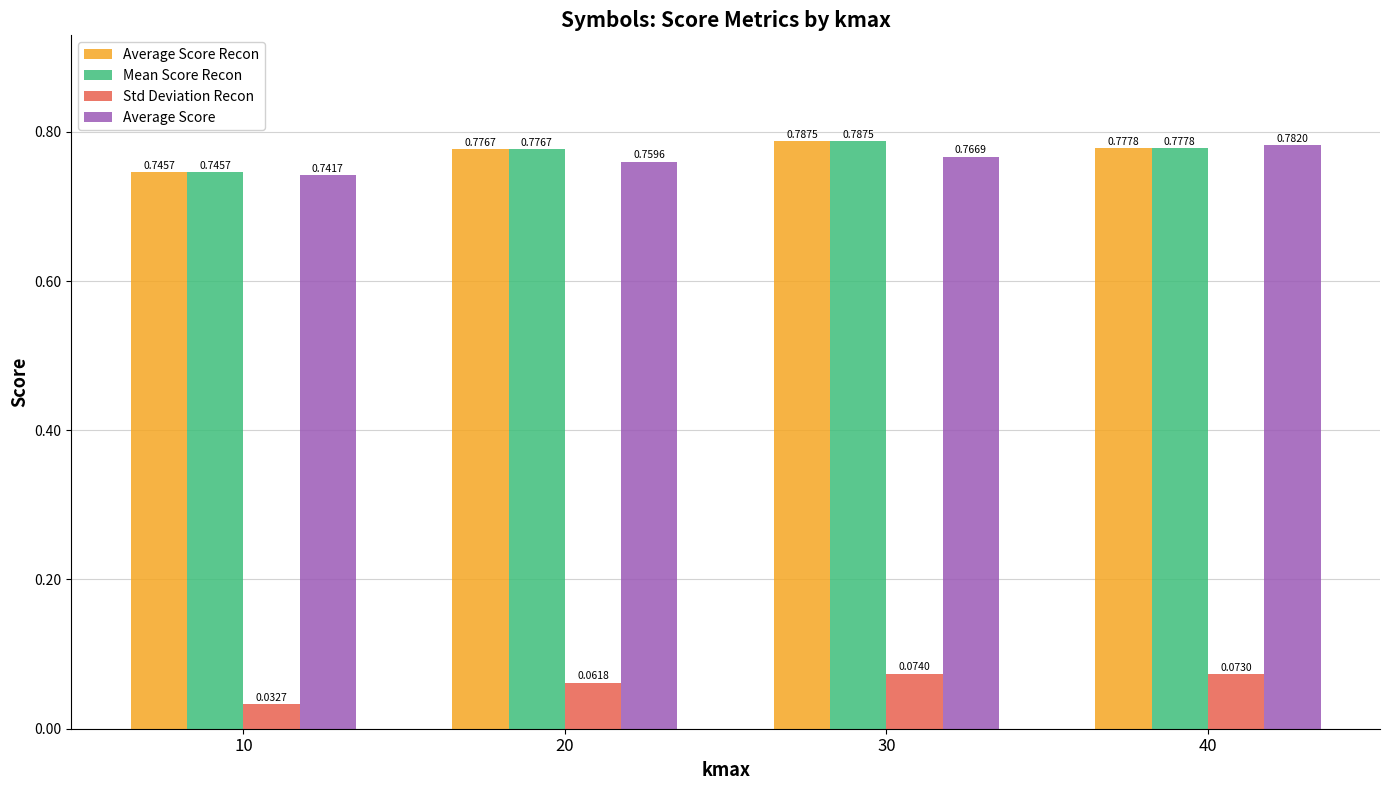

List the labels in order of Mean Score Recon value, smallest first.

10, 20, 40, 30